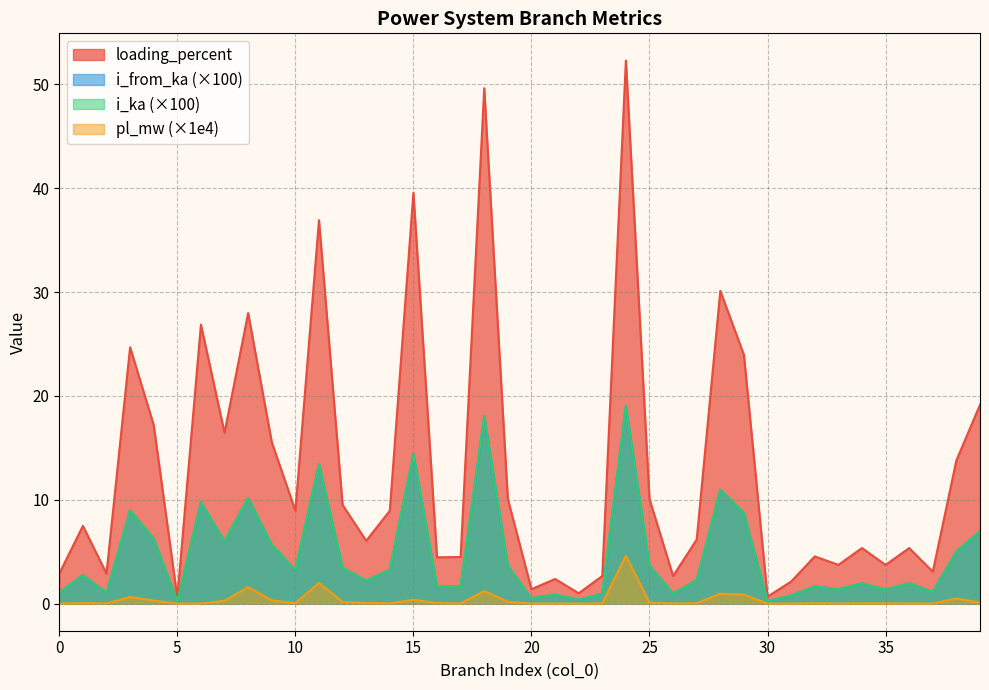

Is it true that pl_mw (×1e4) equals 0.0 at 0?

True